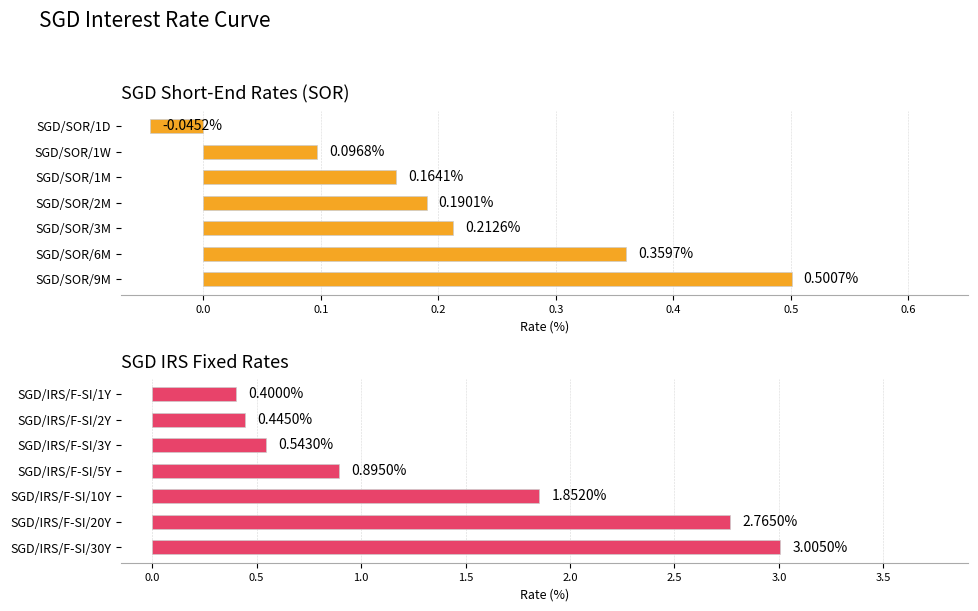

What is the maximum value shown in the chart?

3.0